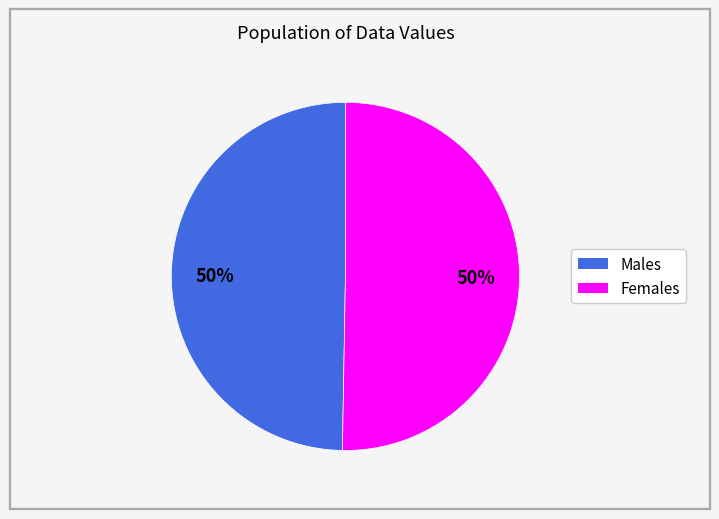

To the nearest percent, what is the average slice percentage?

50%